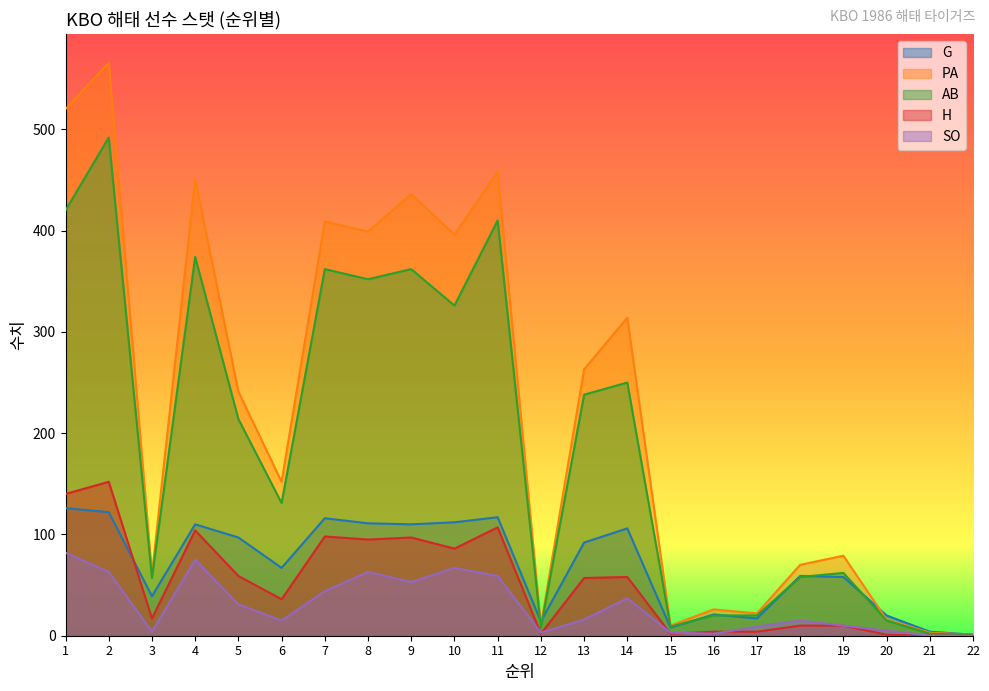

Where does the G series first go above 92?

1